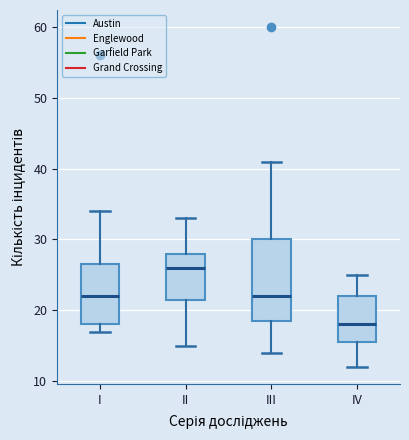

Where is the lower edge of the box for IV on the y-axis? The values are not printed on the chart, so give them approximately, as read against the axis.

16